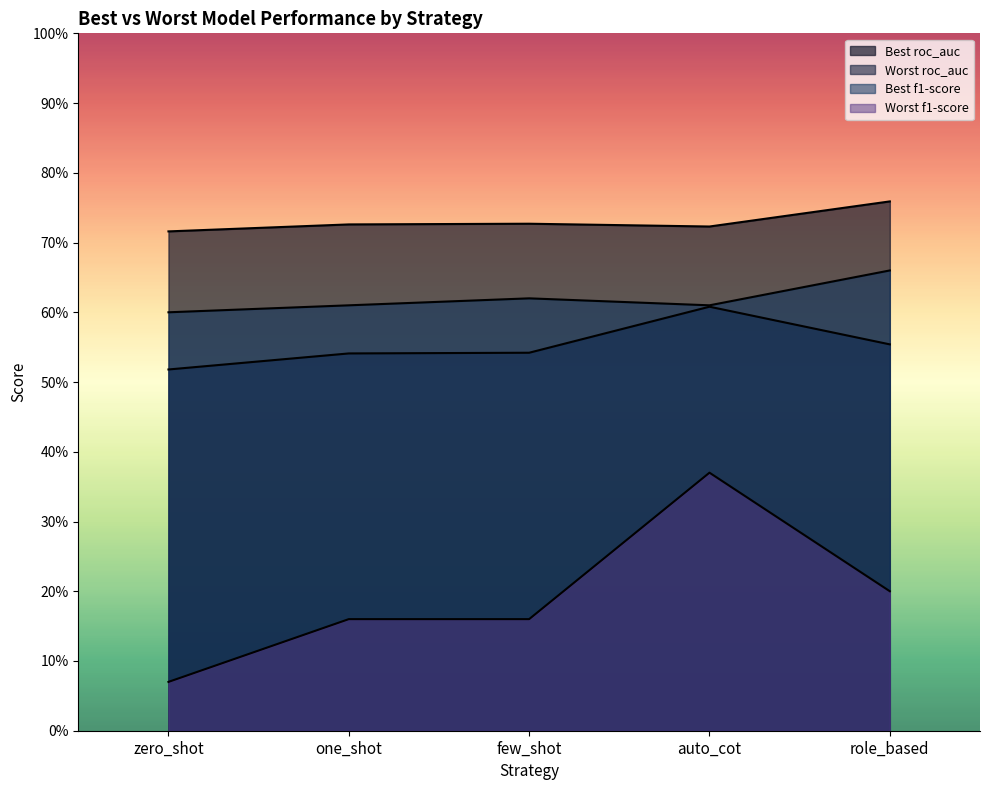

What is the sum of the Worst f1-score values at one_shot and few_shot?

0.3